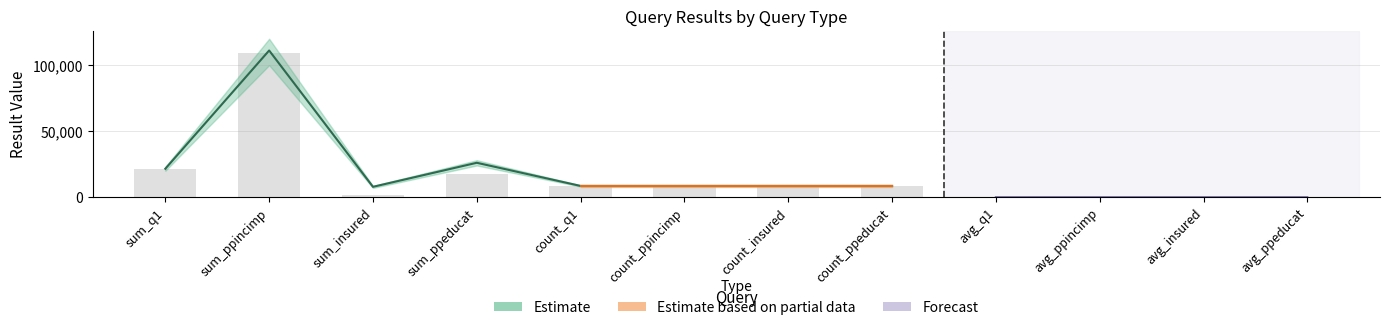

At which label is the value closest to 54536?

sum_q1